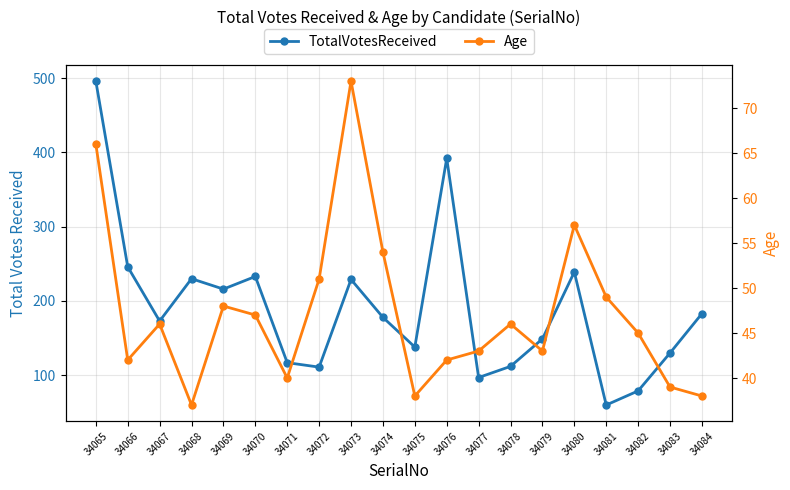

How many lines are shown in the chart?

2